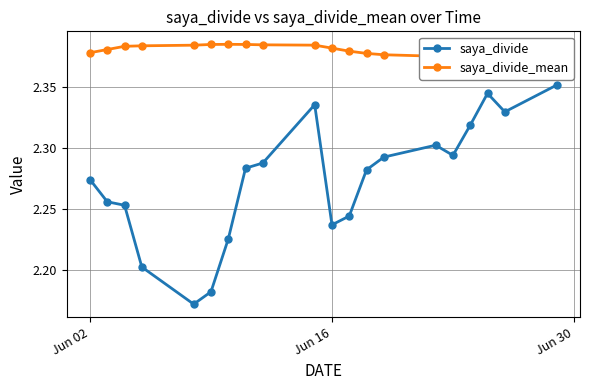

True or false: saya_divide has more than 1 points higher than both neighbors.

True